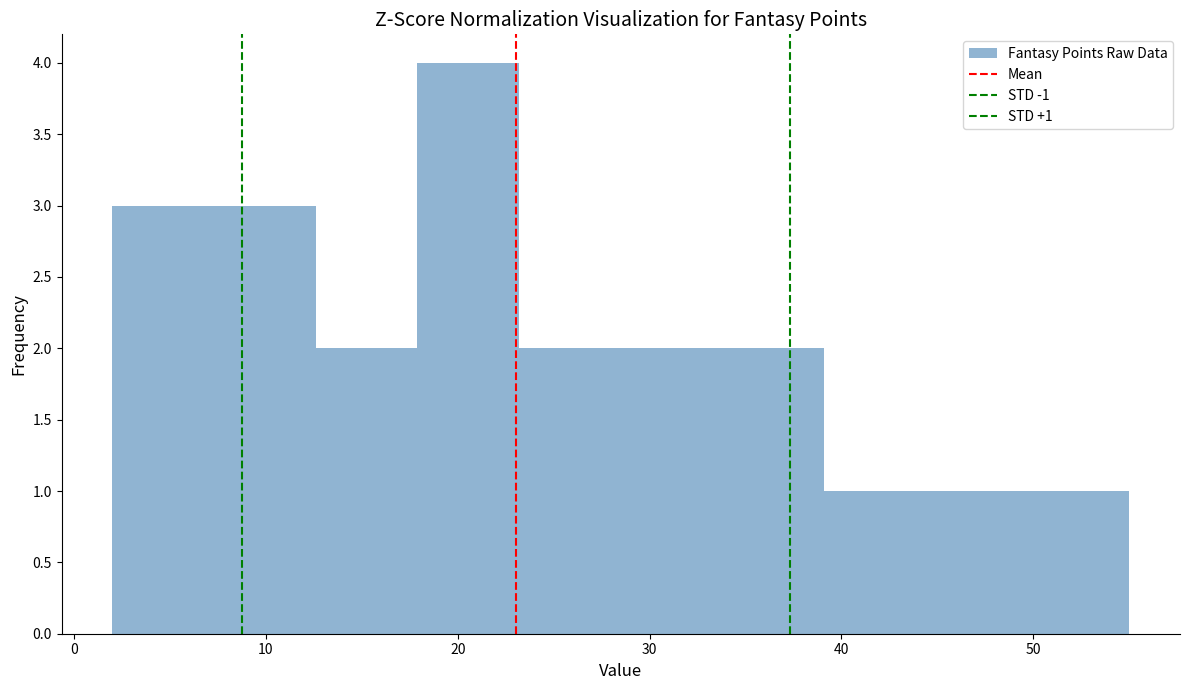

Over which range of the x-axis is the bar tallest?

17.9 to 23.2